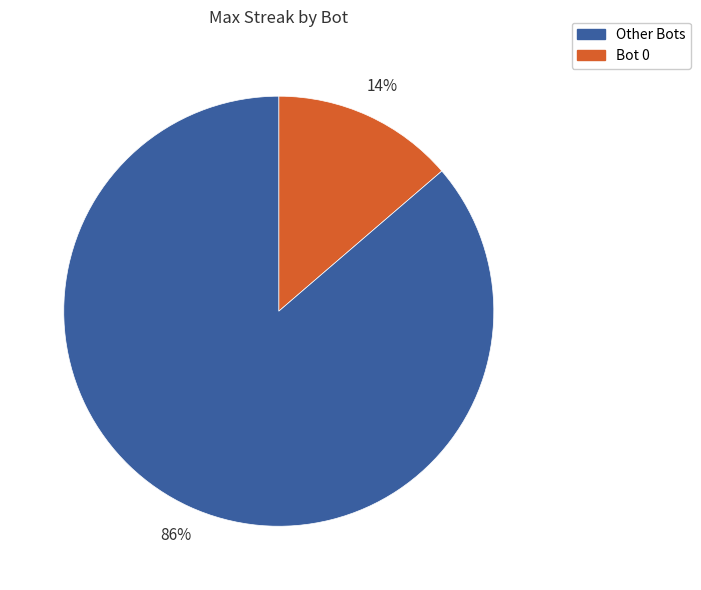

Does any single category account for the majority?

Yes